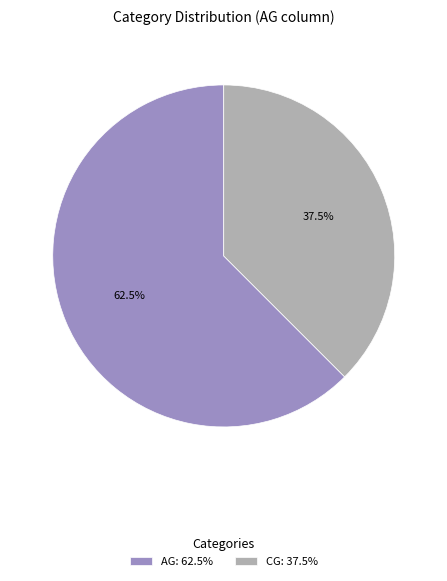

Which category has the smallest portion of the pie?

CG: 37.5%